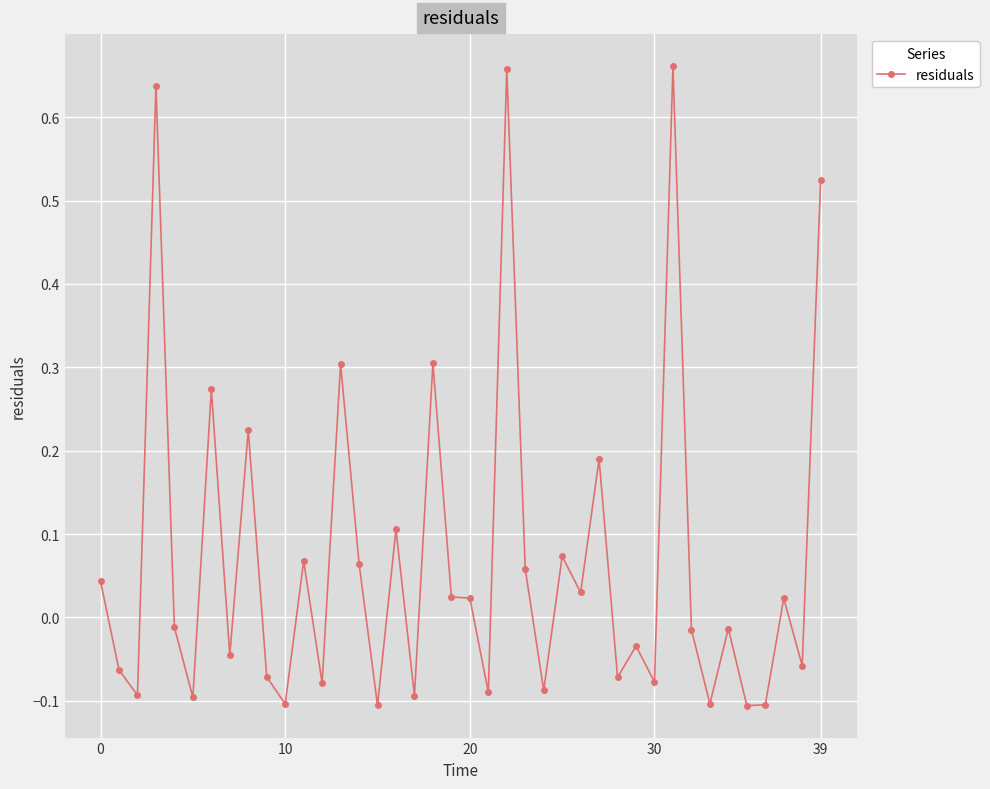

What is the sum of all values?

2.8